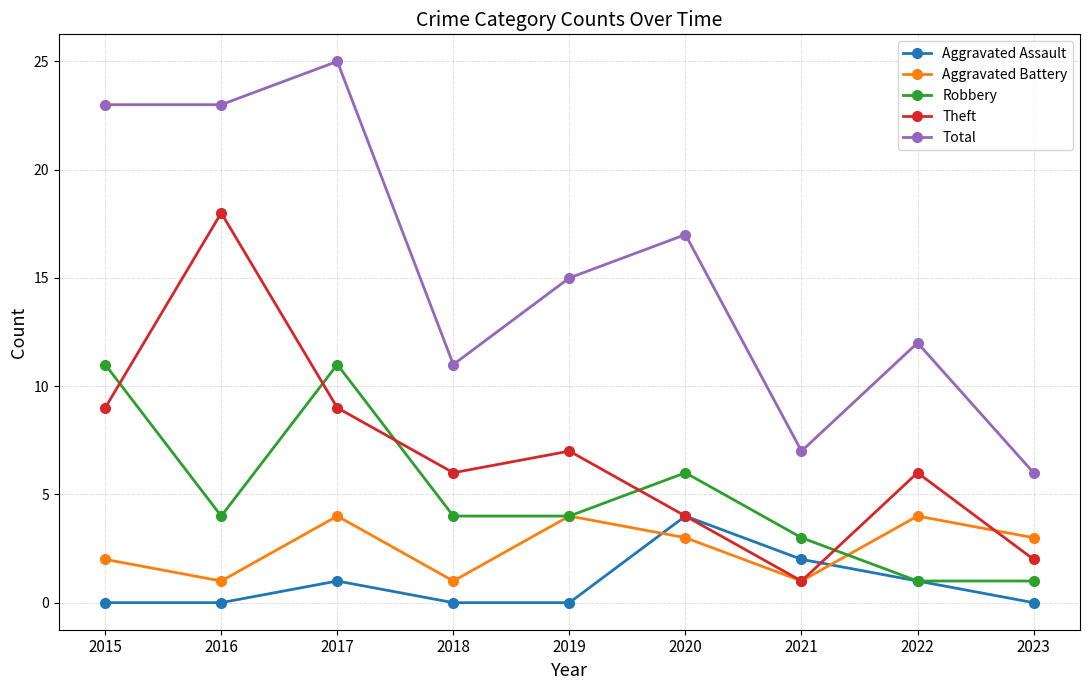

What is the maximum value for Total?

25